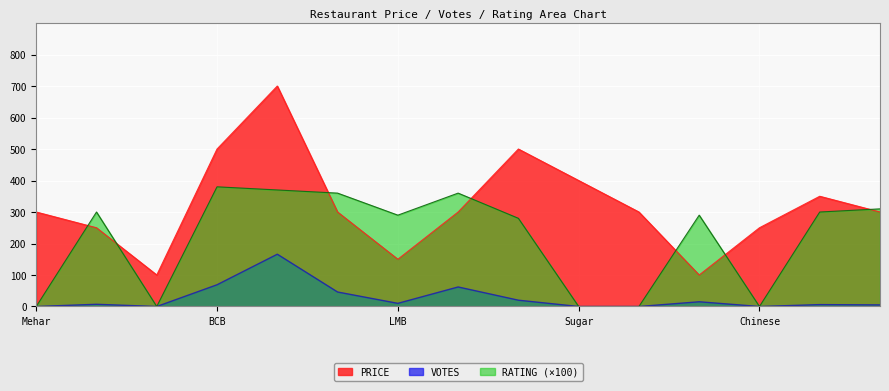

Reading left to right, extract all data points from this chart.

PRICE: 300	250	100	500	700	300	150	300	500	400	300	100	250	350	300
VOTES: 0	7	0	69	166	46	10	62	20	0	0	15	0	6	5
RATING: 0	300	0	380	370	360	290	360	280	0	0	290	0	300	310